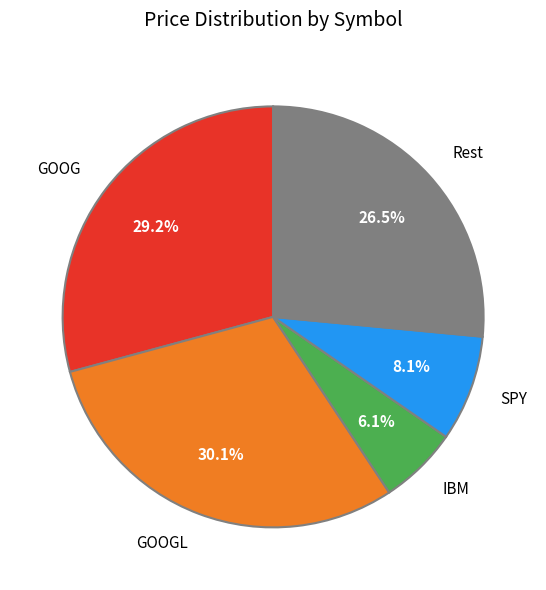

Is the sum of SPY and IBM greater than half?

No